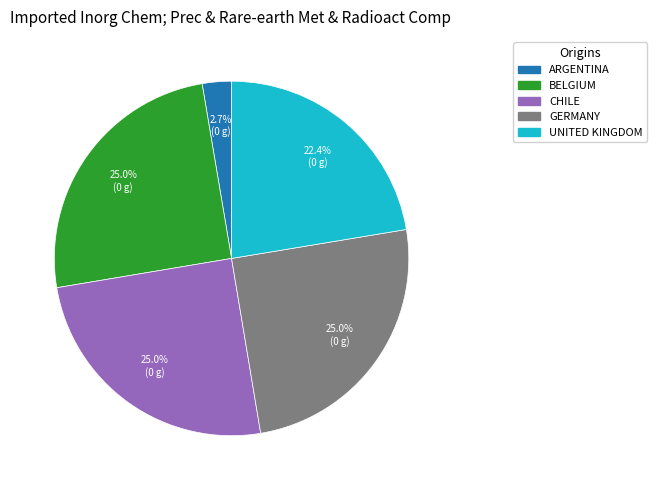

Is the sum of ARGENTINA and BELGIUM greater than half?

No